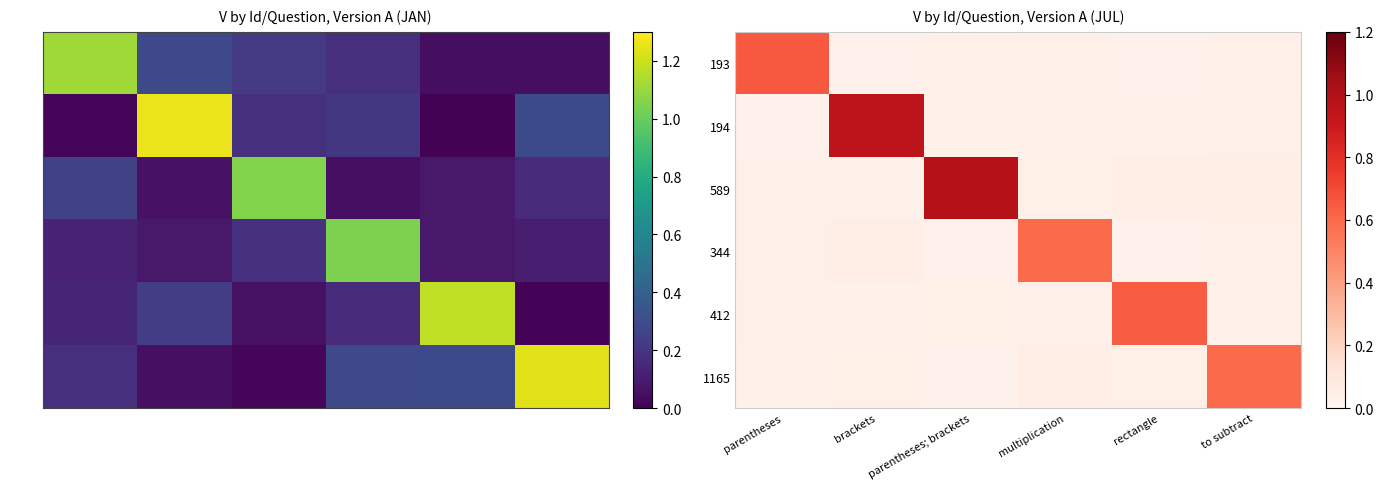

Which series has the largest total across all categories?

589